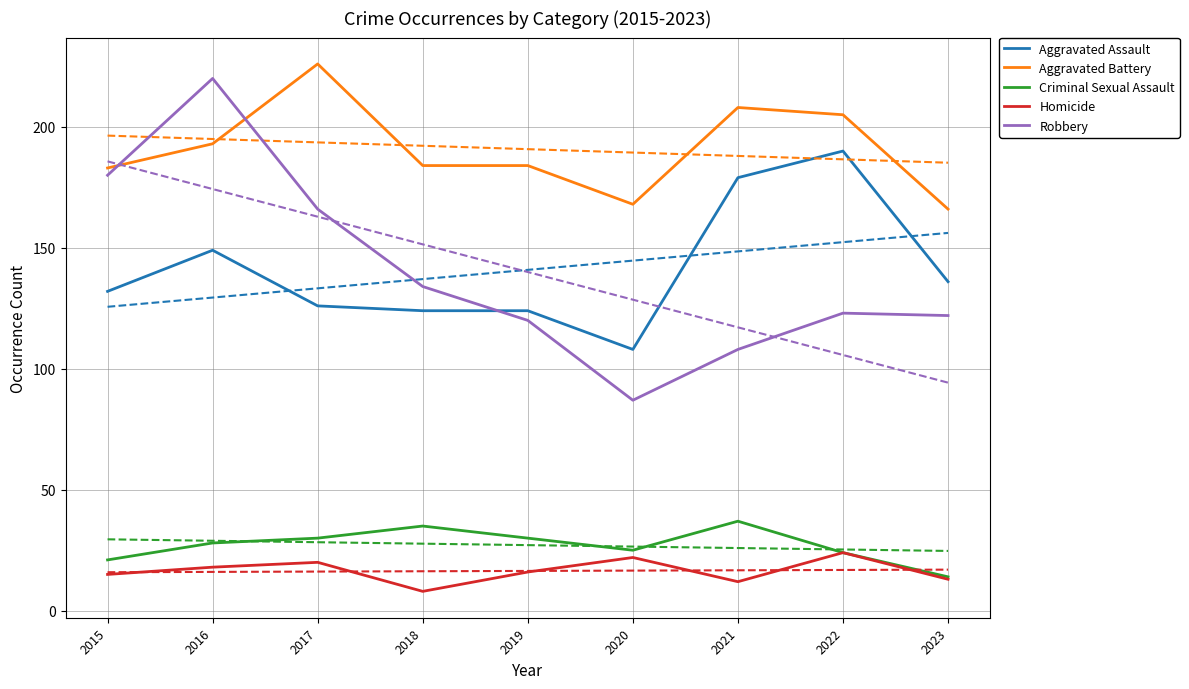

True or false: Criminal Sexual Assault and Homicide intersect in this chart.

False